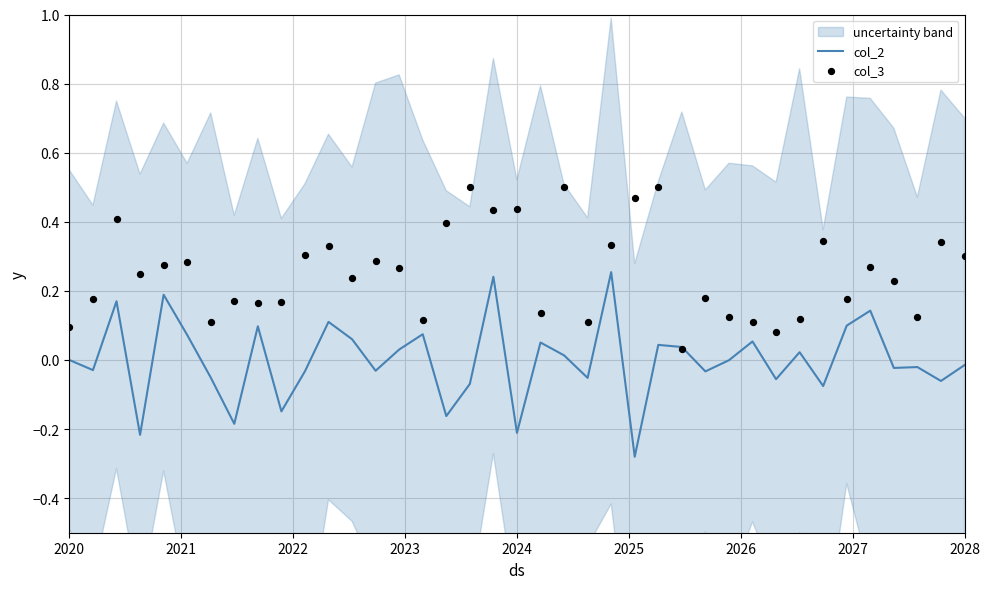

What are all the series names shown in the legend?

col_2, col_3